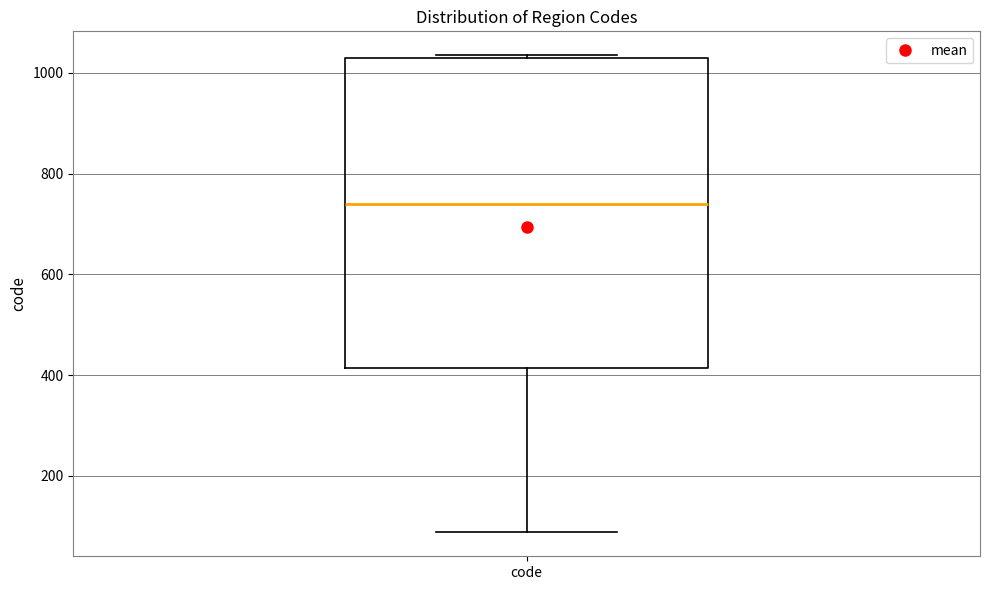

Where does the lower whisker of the box for code end on the y-axis? The values are not printed on the chart, so give them approximately, as read against the axis.

80